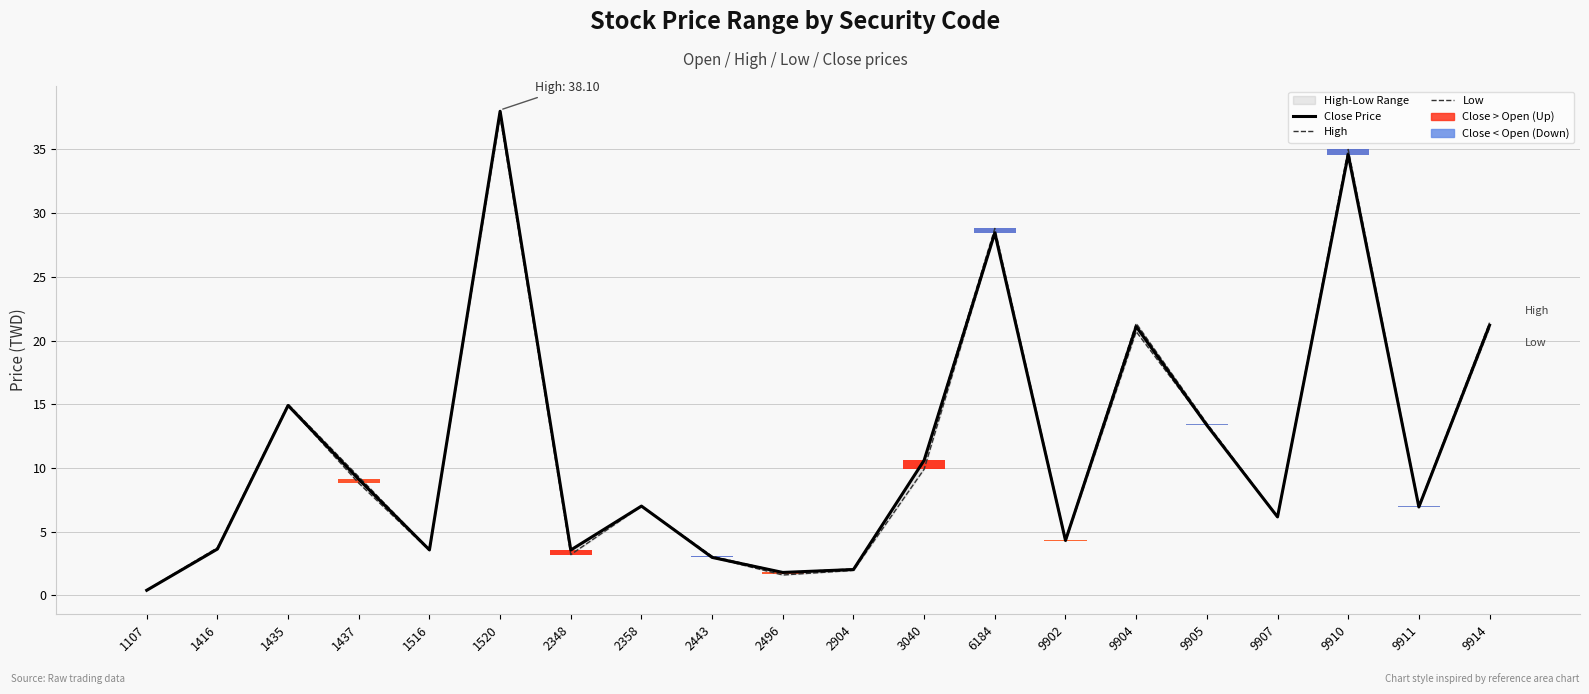

Is it true that High equals 3.1 at 2443?

True